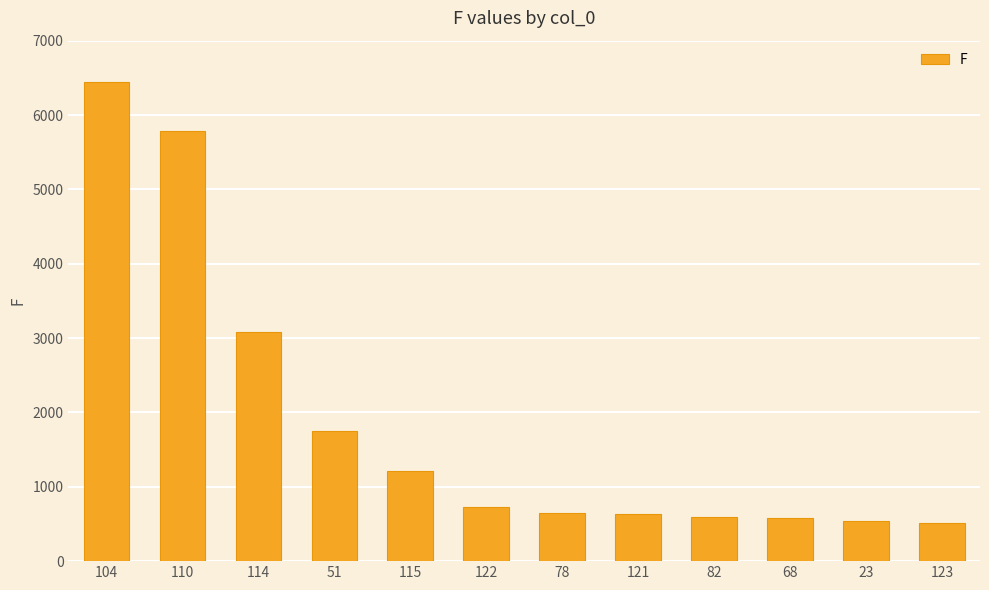

At which label does the data first exceed 728?

104